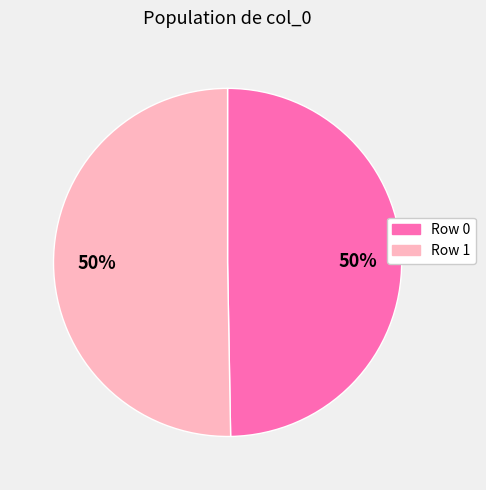

What is the ratio of the value at Row 0 to the value at Row 1?

1.0